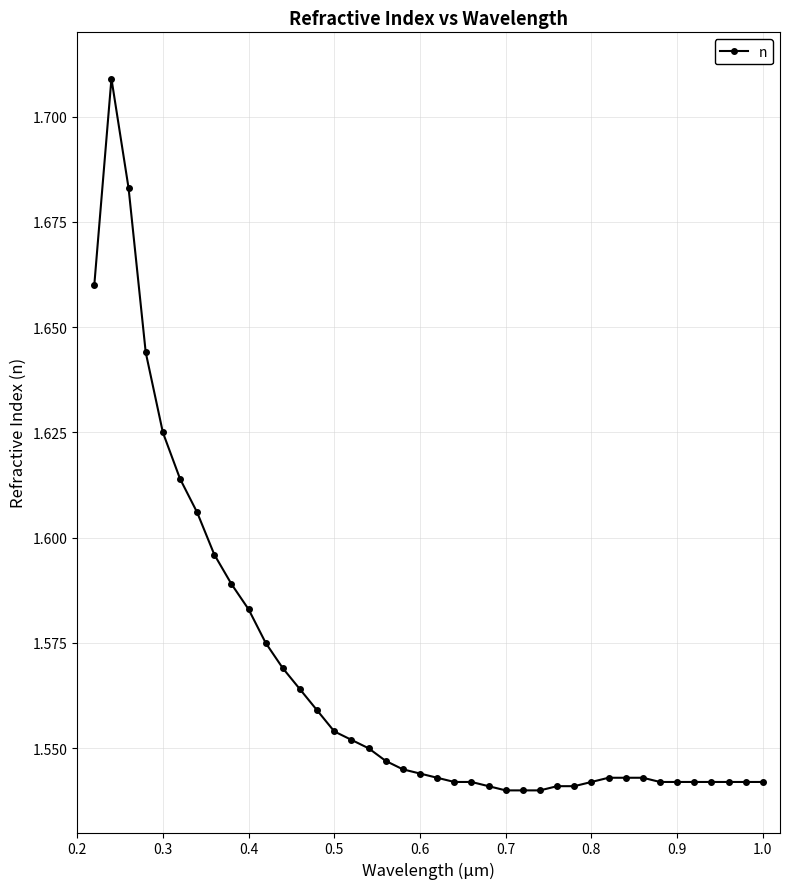

What is the sum of all values?

62.7